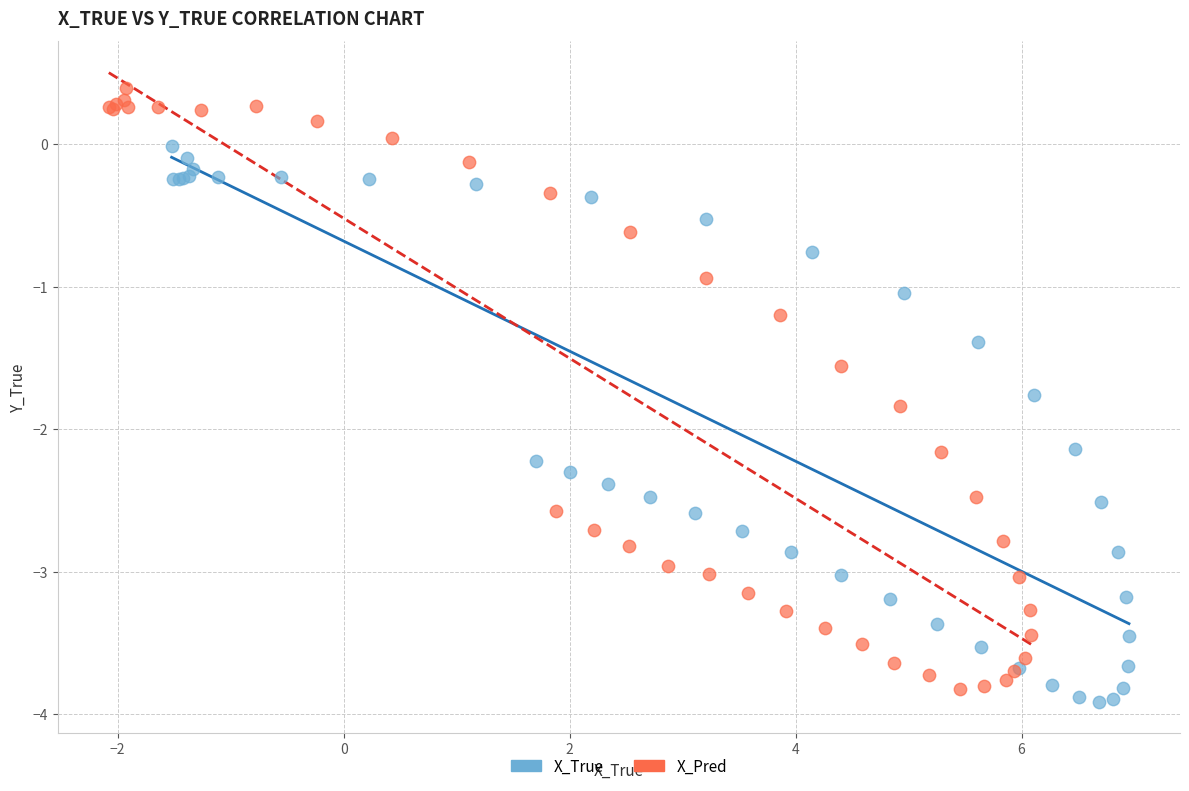

Which series has the widest spread of Y values?

X_Pred